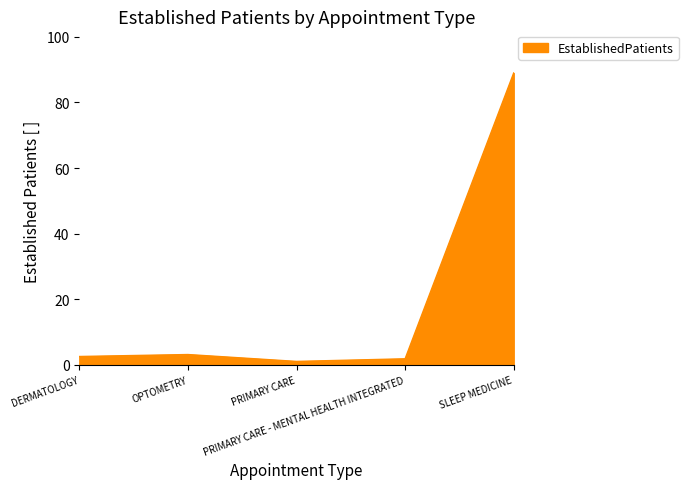

What is the sum of all values?

97.4